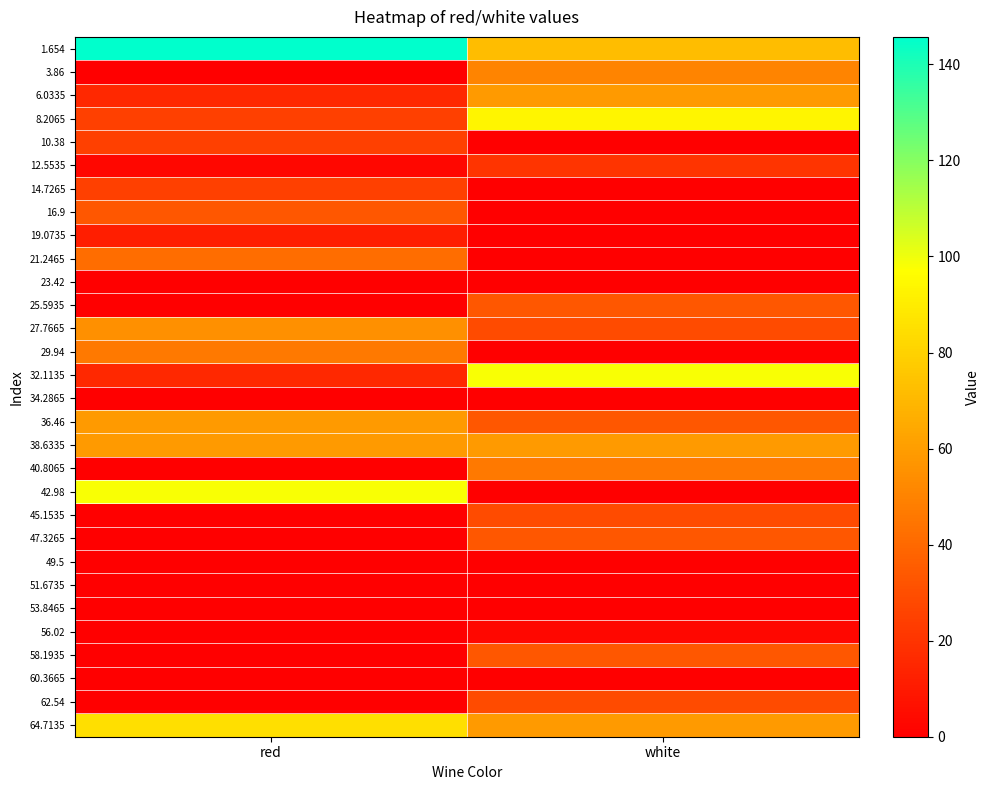

Rank the series by their maximum value, from highest to lowest.

1.654, 32.1135, 42.98, 8.2065, 64.7135, 6.0335, 36.46, 38.6335, 27.7665, 3.86, 29.94, 40.8065, 21.2465, 16.9, 25.5935, 47.3265, 58.1935, 45.1535, 62.54, 10.38, 14.7265, 12.5535, 19.0735, 56.02, 23.42, 34.2865, 49.5, 51.6735, 53.8465, 60.3665